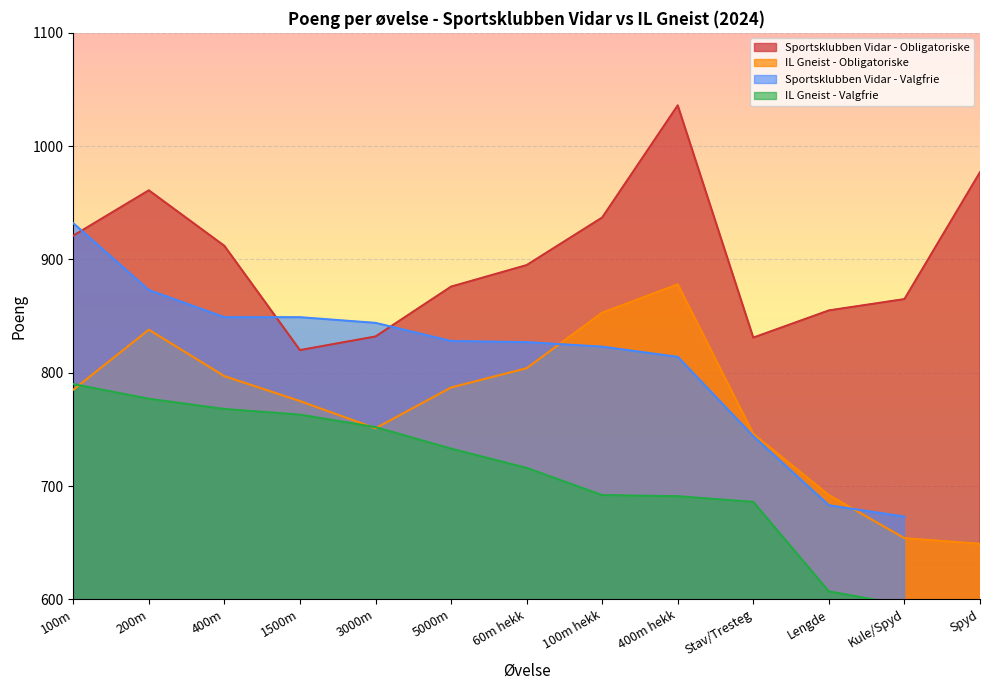

What is the average value of the Sportsklubben Vidar - Obligatoriske series?

901